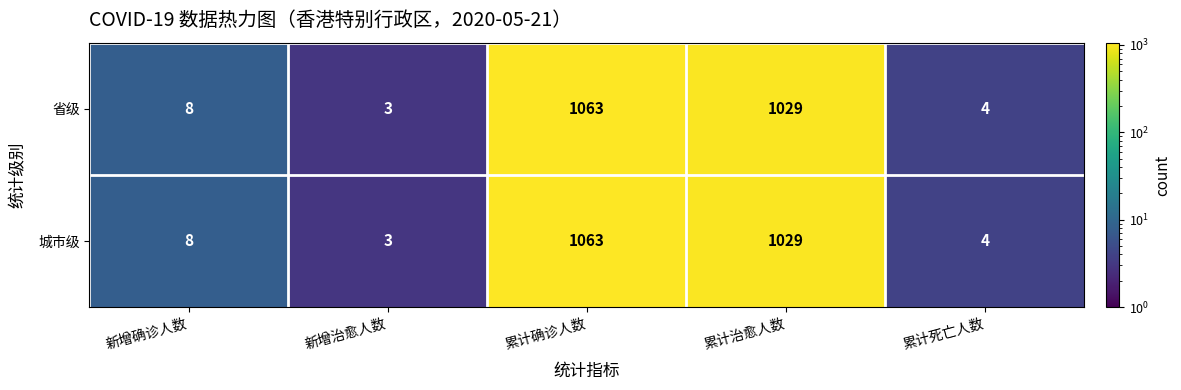

What is the difference between the second highest and second lowest values in the 省级 series?

1025